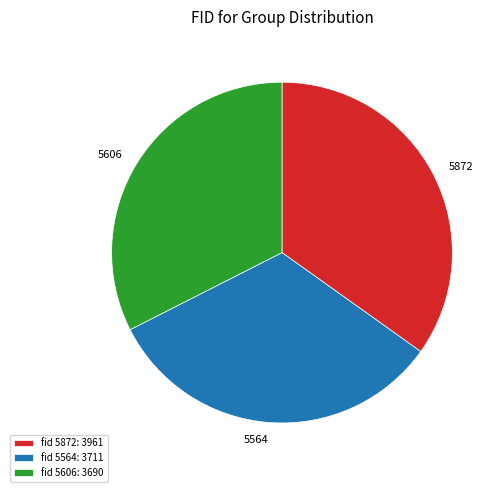

How many slices are in this pie chart?

3